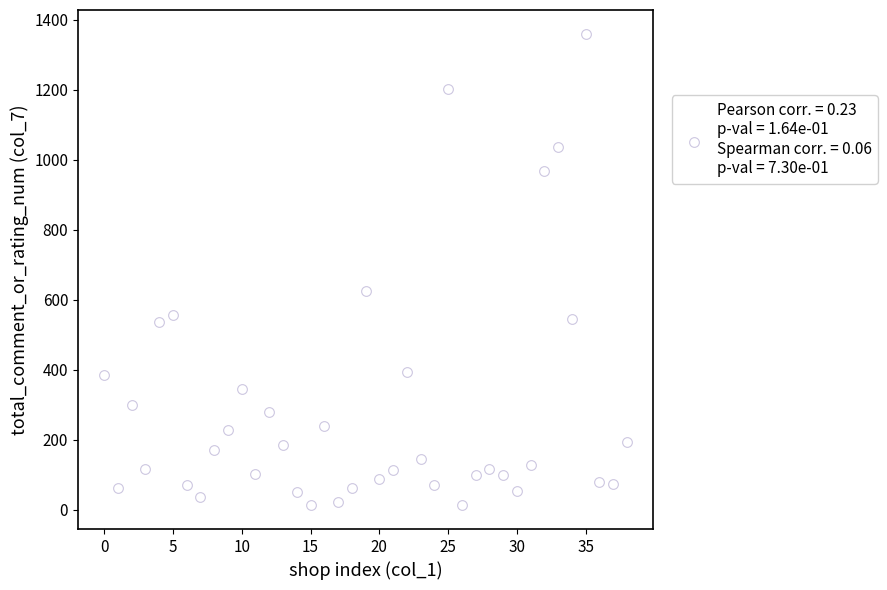

What is the range of Y values (max minus min)?

1348